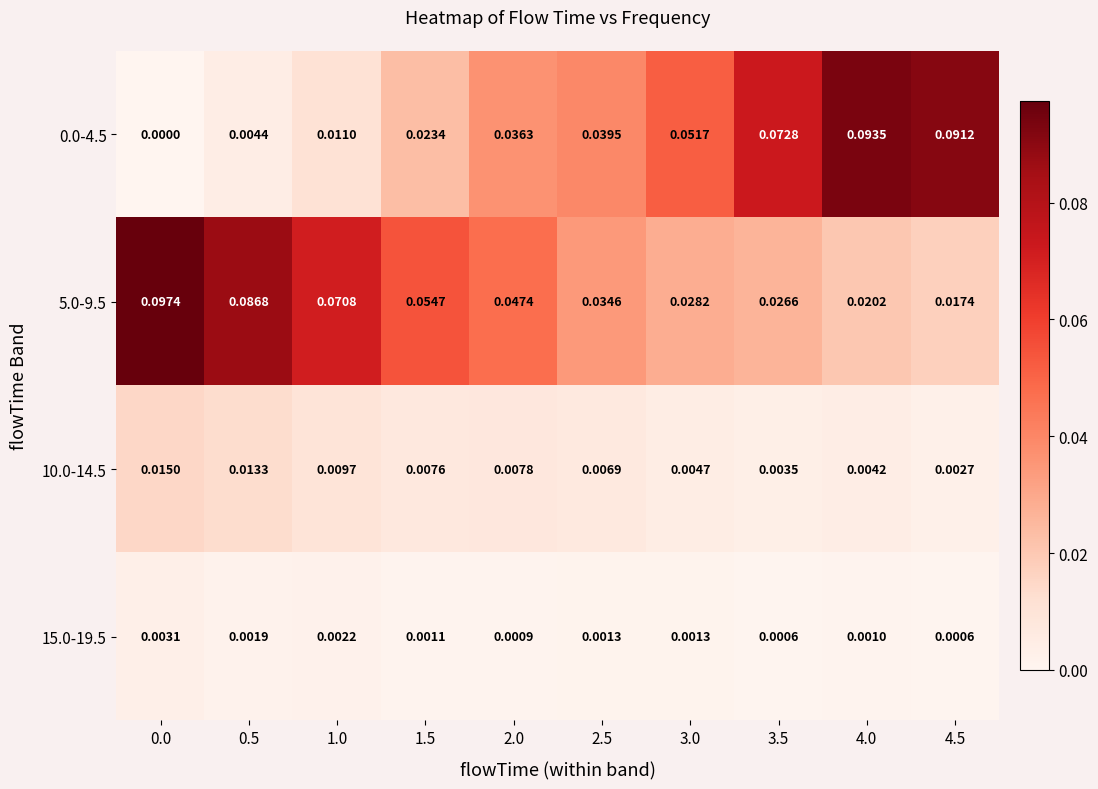

Is the value of 10.0-14.5 at 1.5 greater than the value of 0.0-4.5 at 4.5?

No